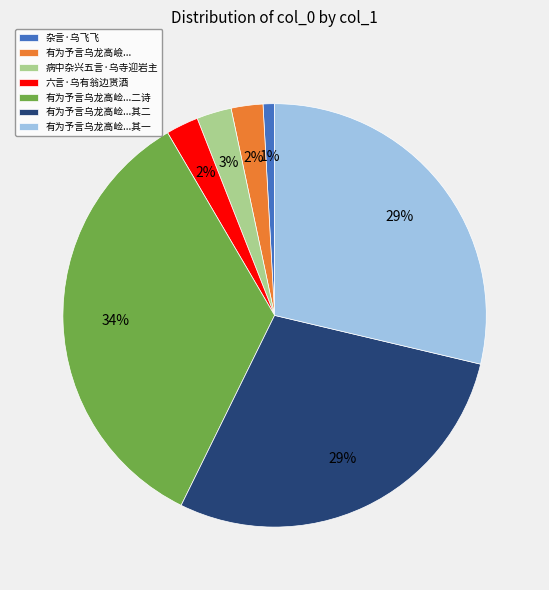

Does any single category account for the majority?

No